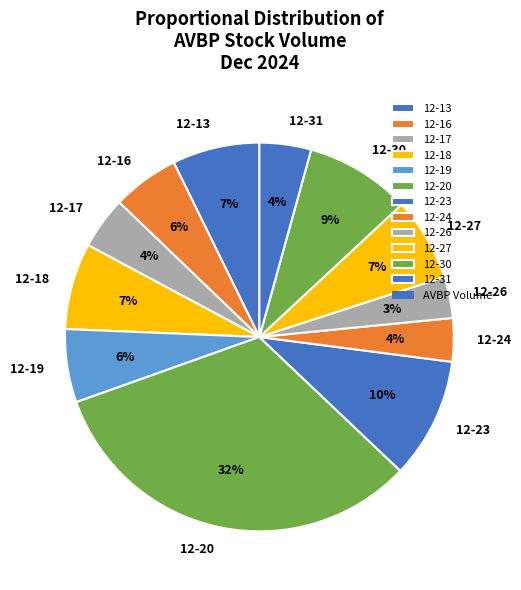

To the nearest percent, what is the average slice percentage?

8%